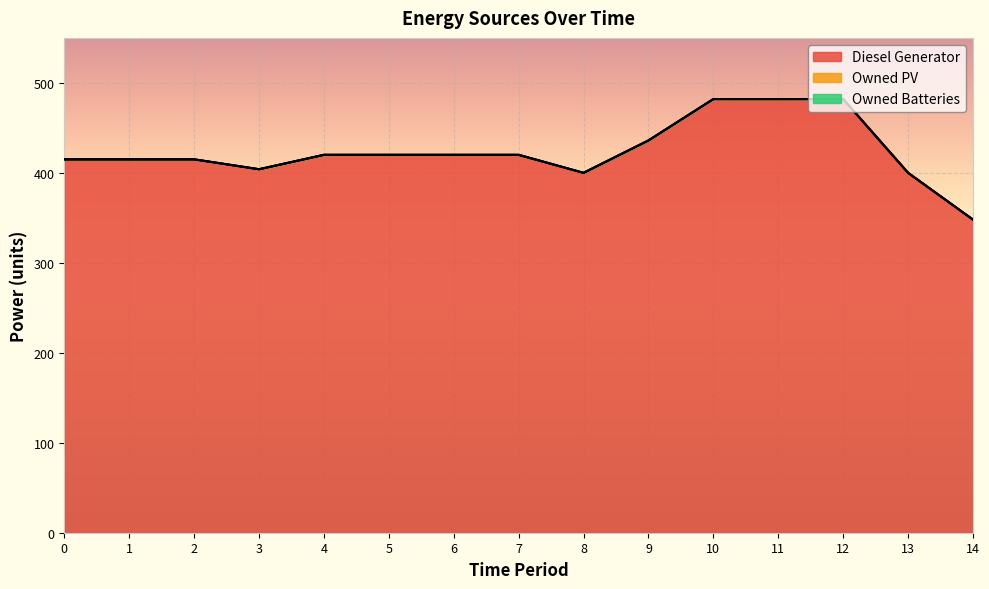

How many values in the Diesel Generator series are below 420?

7